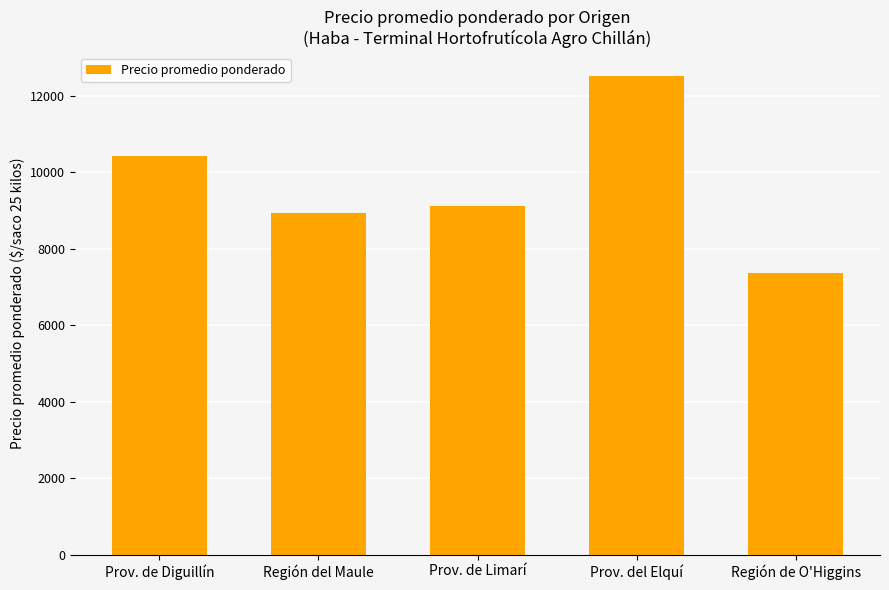

Reading right to left, what are all the values shown in this chart?

Región de O'Higgins=7351	Prov. del Elquí=12500	Prov. de Limarí=9125	Región del Maule=8931	Prov. de Diguillín=10419